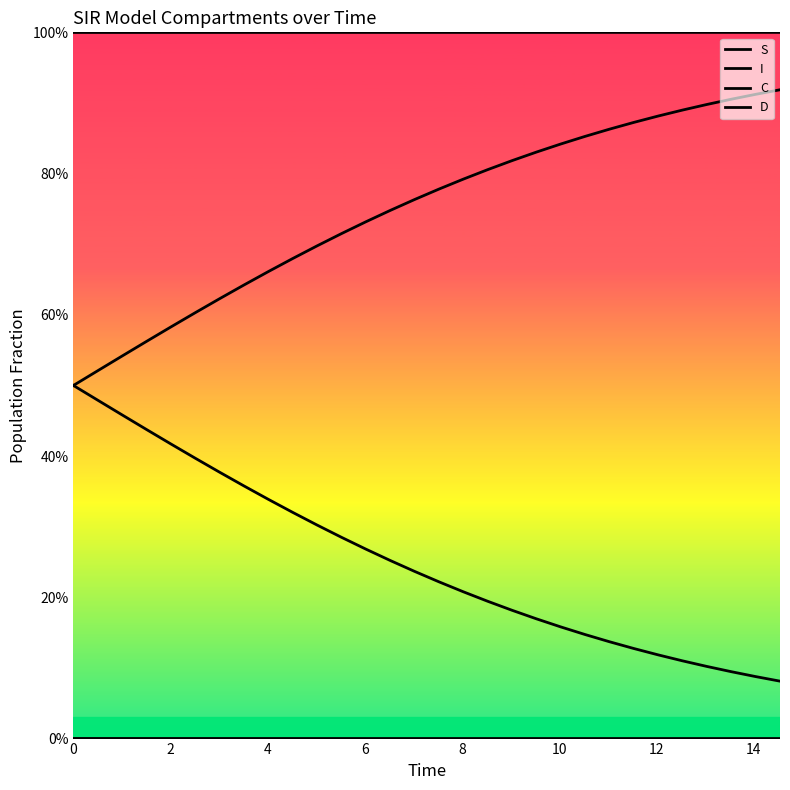

At how many categories does at least one series exceed 0?

30